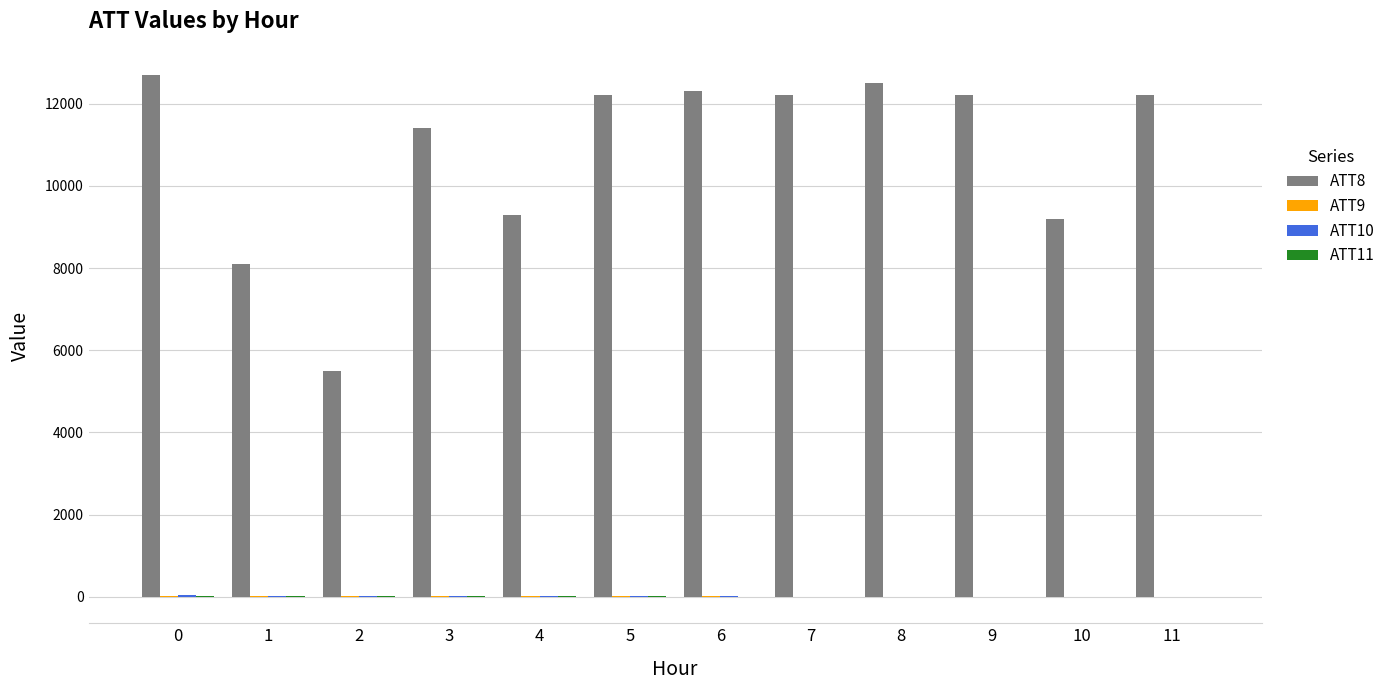

What is the sum of the ATT8 values at 5 and 10?

21400.0